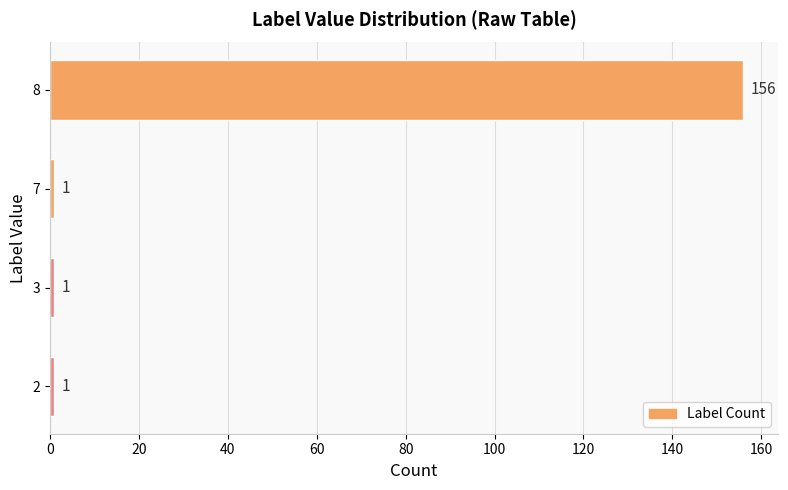

Is it true that the value at 8 is 213?

False